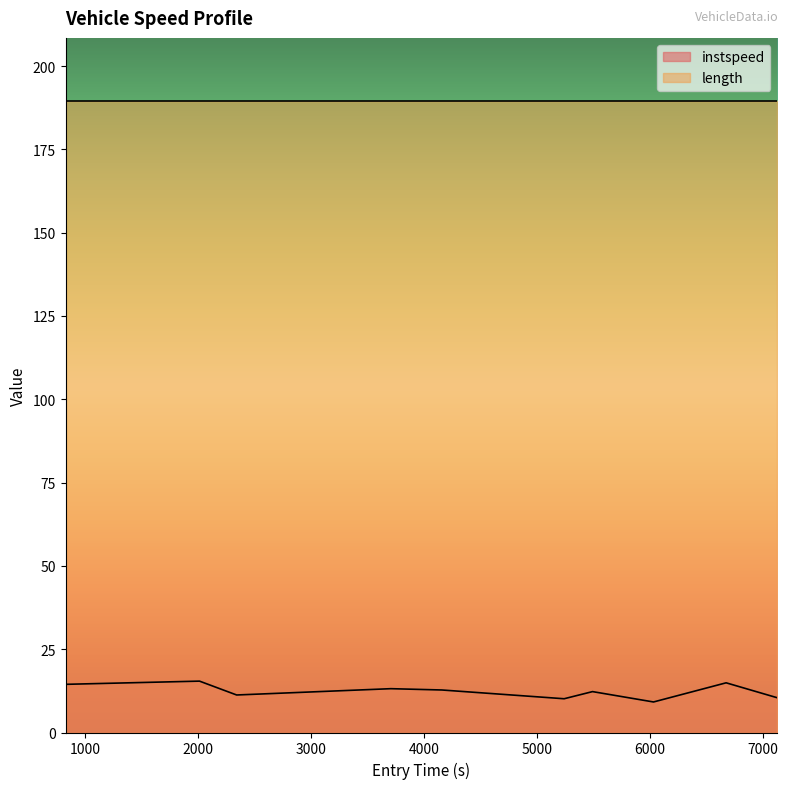

What is the smallest value displayed?

9.2